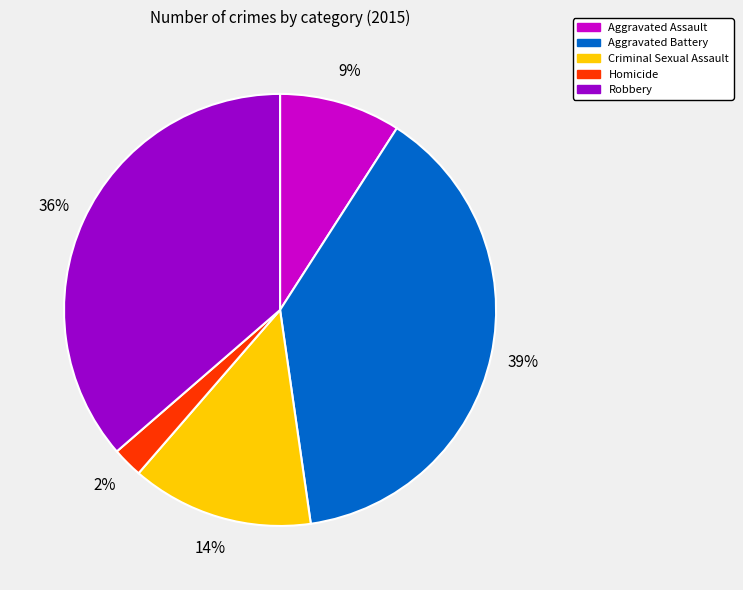

Does any single category account for the majority?

No